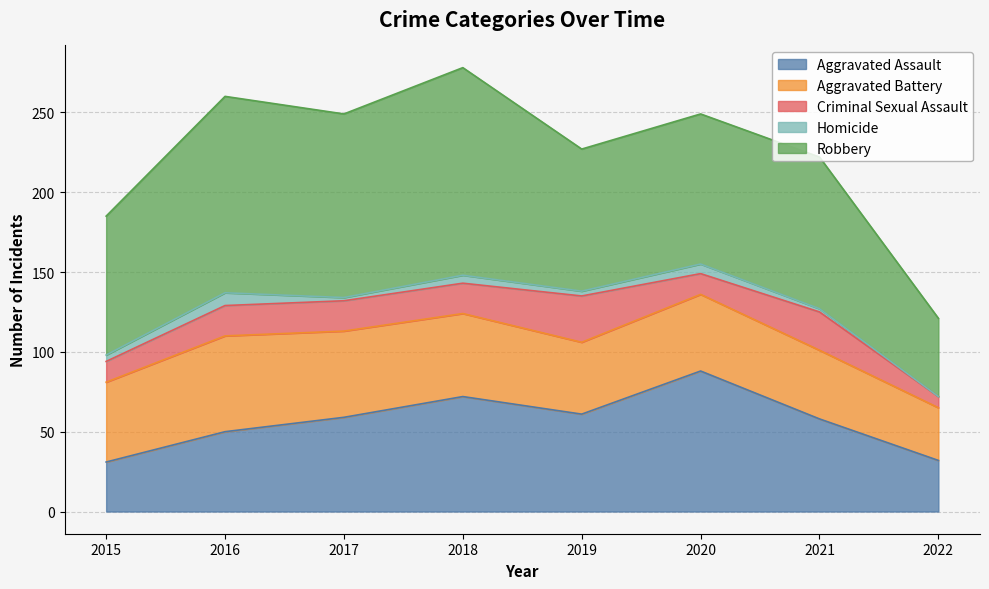

Reading right to left, list all the values displayed in this chart.

Aggravated Assault: 2022=32	2021=58	2020=88	2019=61	2018=72	2017=59	2016=50	2015=31
Aggravated Battery: 2022=33	2021=43	2020=48	2019=45	2018=52	2017=54	2016=60	2015=50
Criminal Sexual Assault: 2022=7	2021=24	2020=13	2019=29	2018=19	2017=19	2016=19	2015=13
Homicide: 2022=0	2021=2	2020=6	2019=3	2018=5	2017=2	2016=8	2015=4
Robbery: 2022=49	2021=95	2020=94	2019=89	2018=130	2017=115	2016=123	2015=87